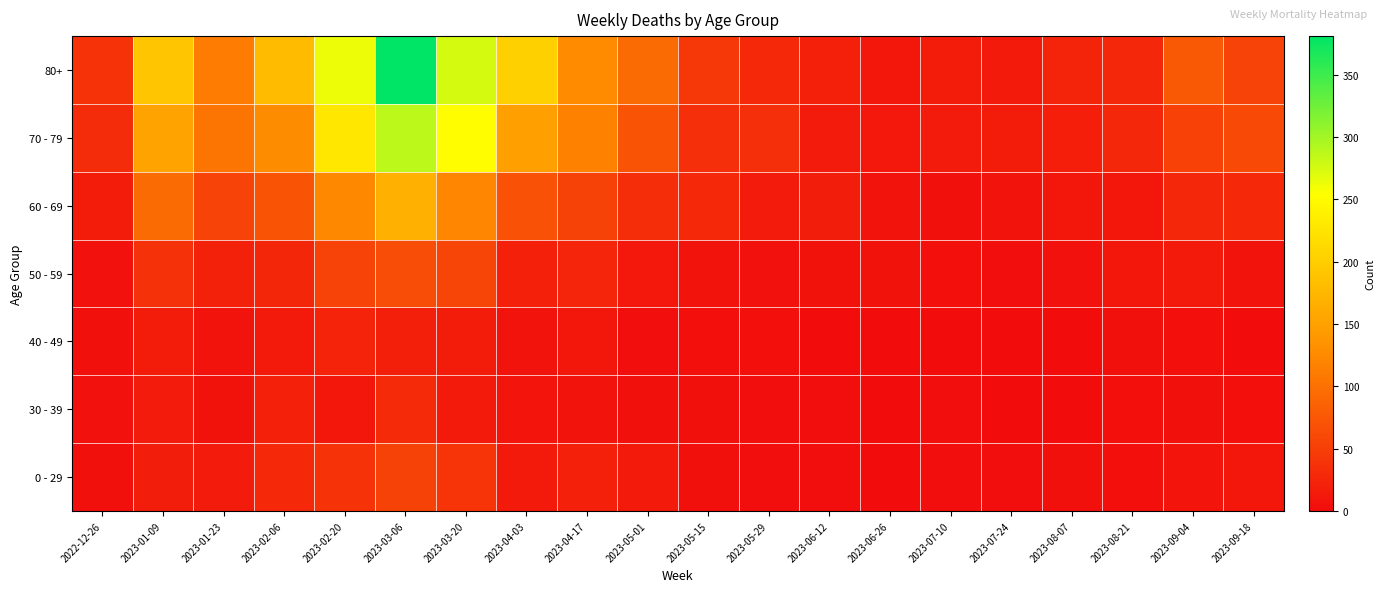

Which series has the largest total across all categories?

80+